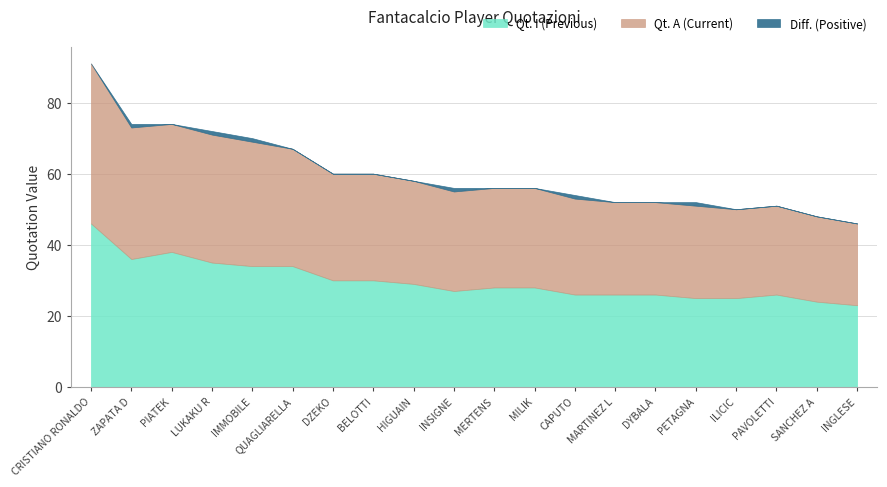

At which category is the sum across all series the highest?

CRISTIANO RONALDO